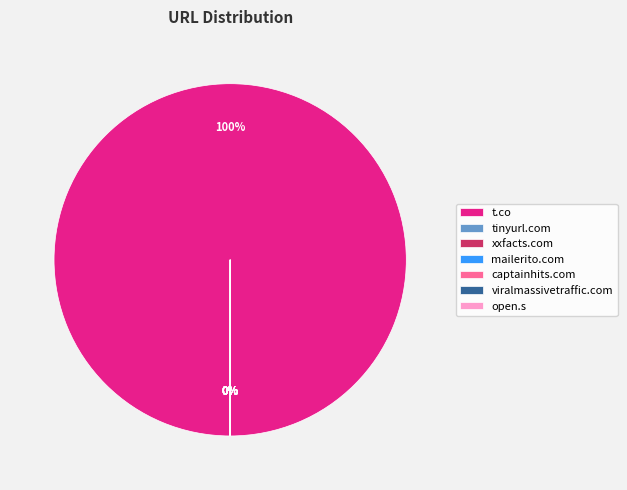

True or false: t.co accounts for 100% of the total.

True